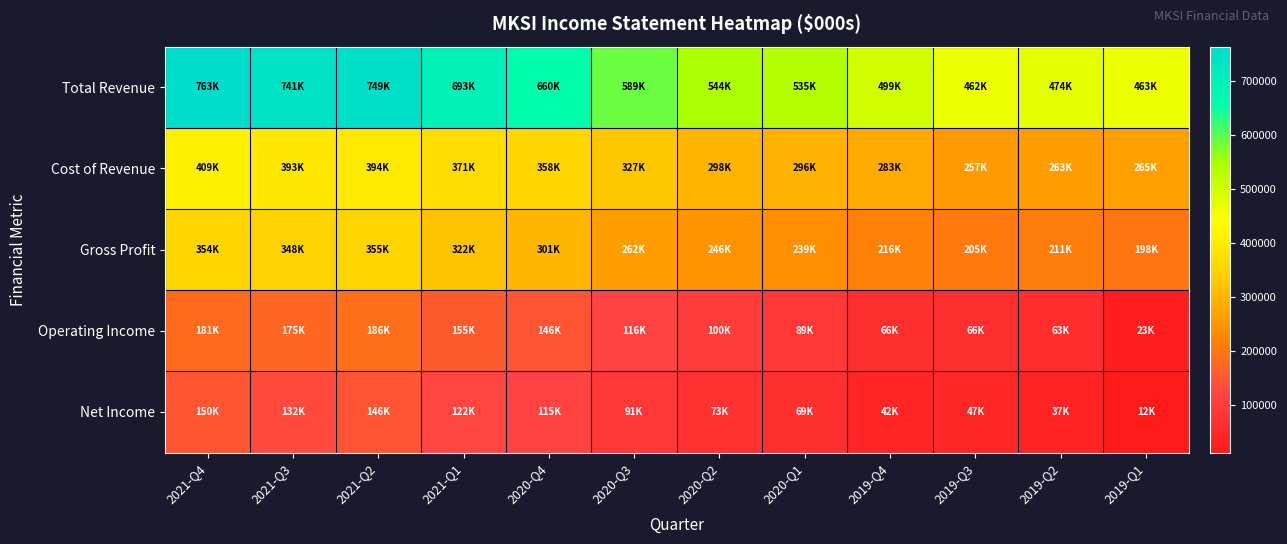

At how many categories does at least one series exceed 297117?

12